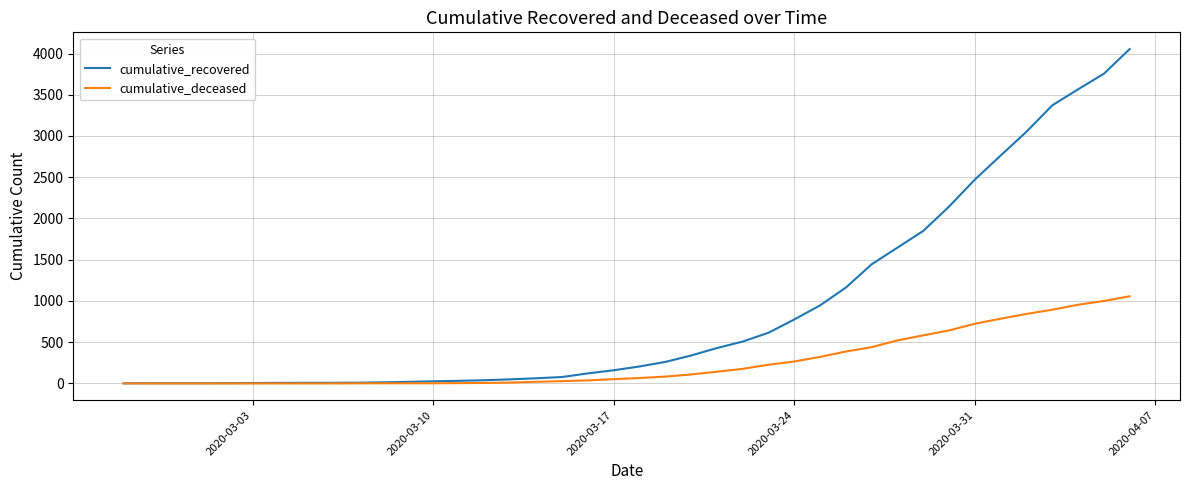

What is the difference between the maximum and minimum values in the cumulative_recovered series?

4052